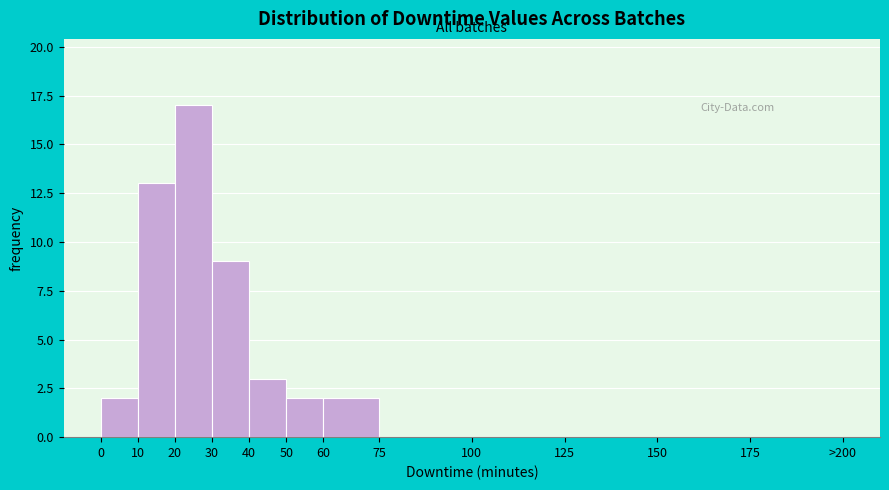

Reading left to right, list all the values displayed in this chart.

0=2	10=13	20=17	30=9	40=3	50=2	60=2	75=0	100=0	125=0	150=0	175=0